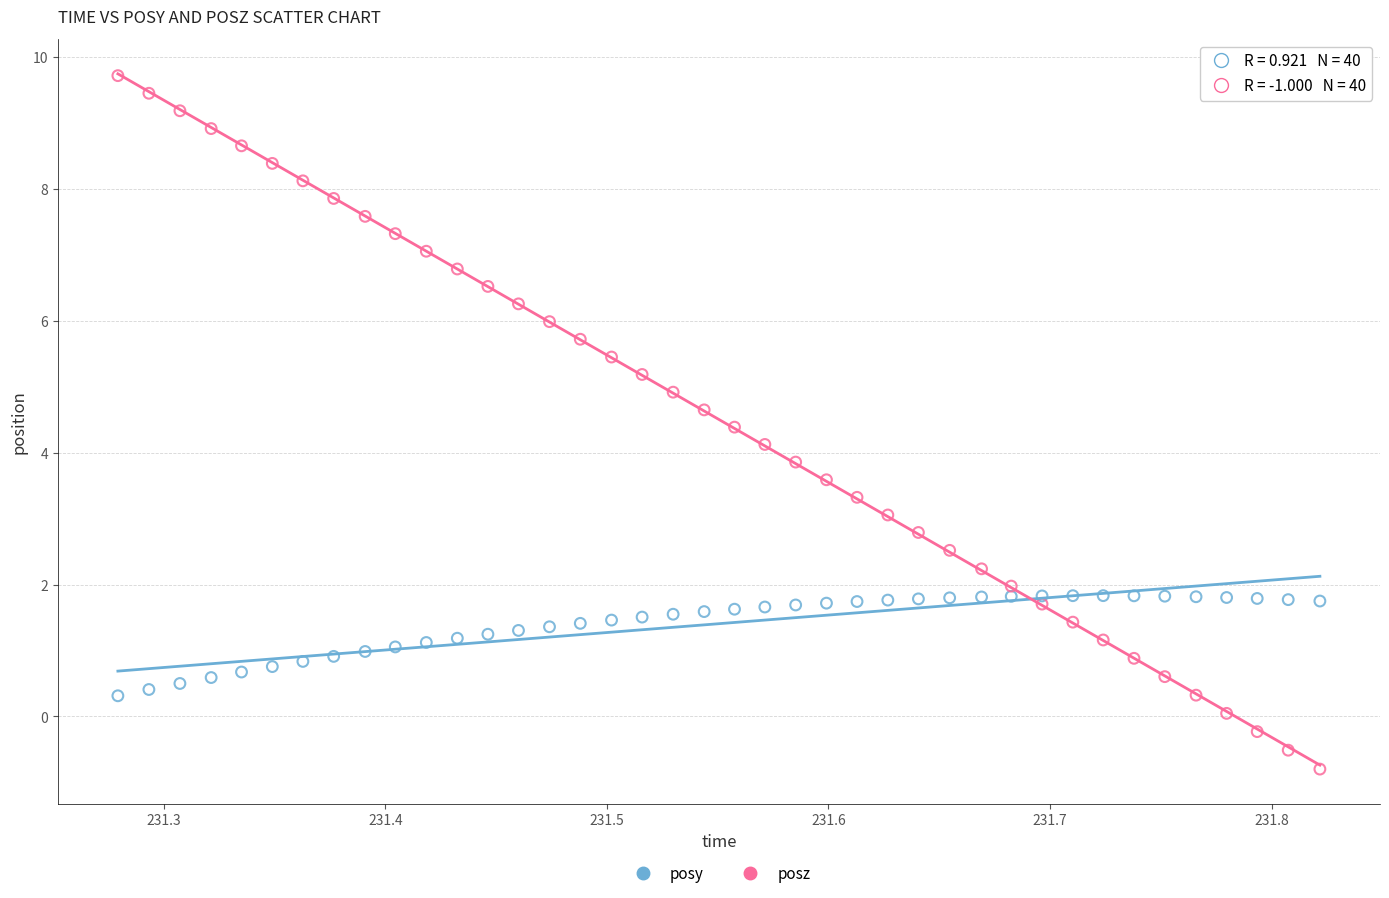

Which series contains the highest Y value?

posz